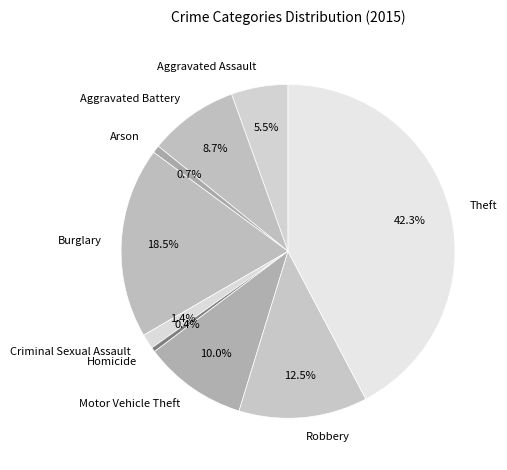

Is there any slice that represents more than half of the pie?

No